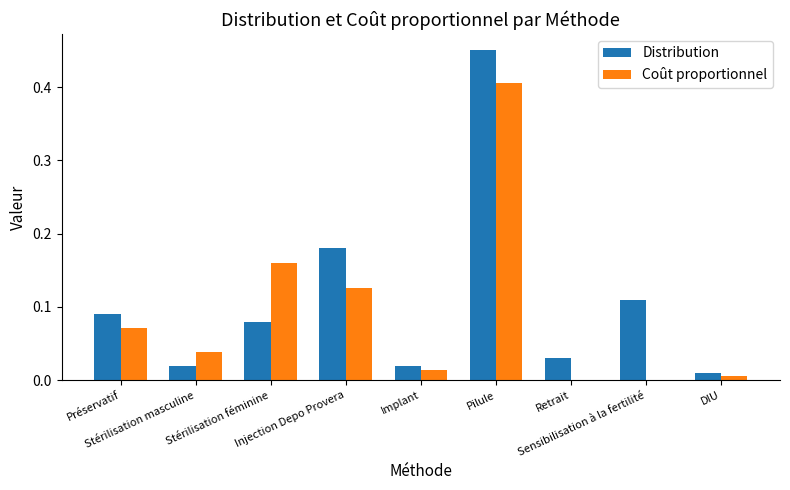

Which series has the widest spread of values?

Distribution